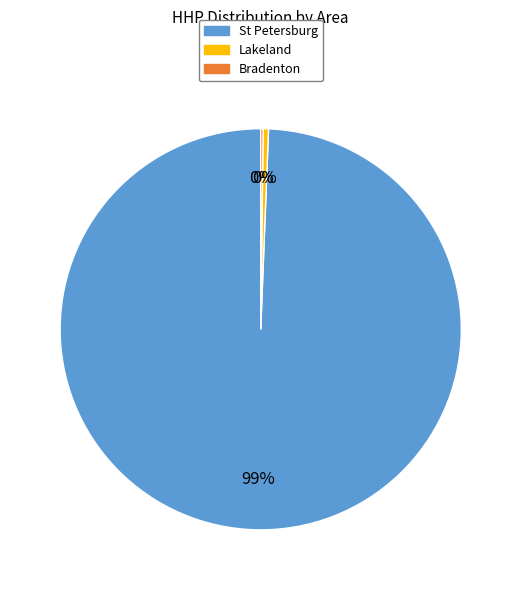

Does St Petersburg account for over 50% of the chart?

Yes